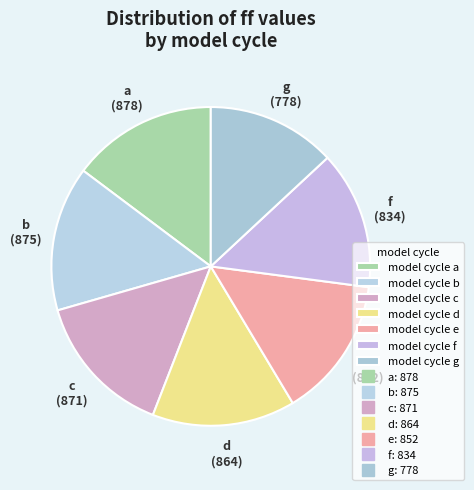

Which category has the smallest portion of the pie?

g